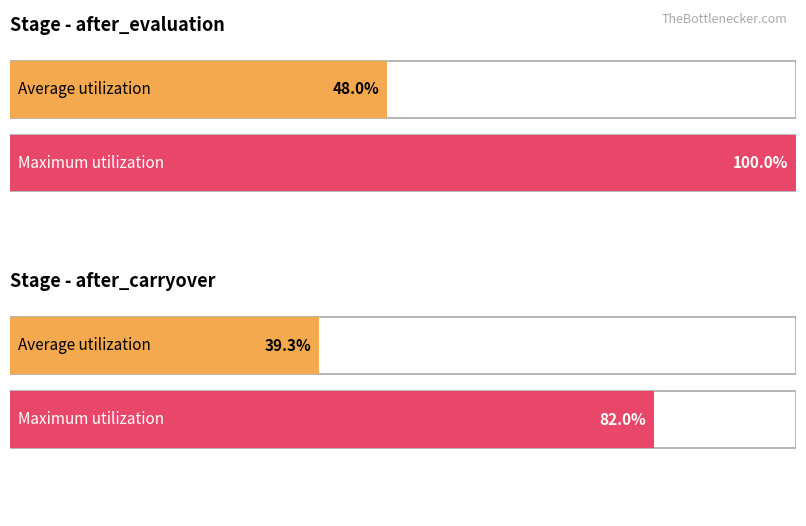

Between 3 and 4, which is larger?

4